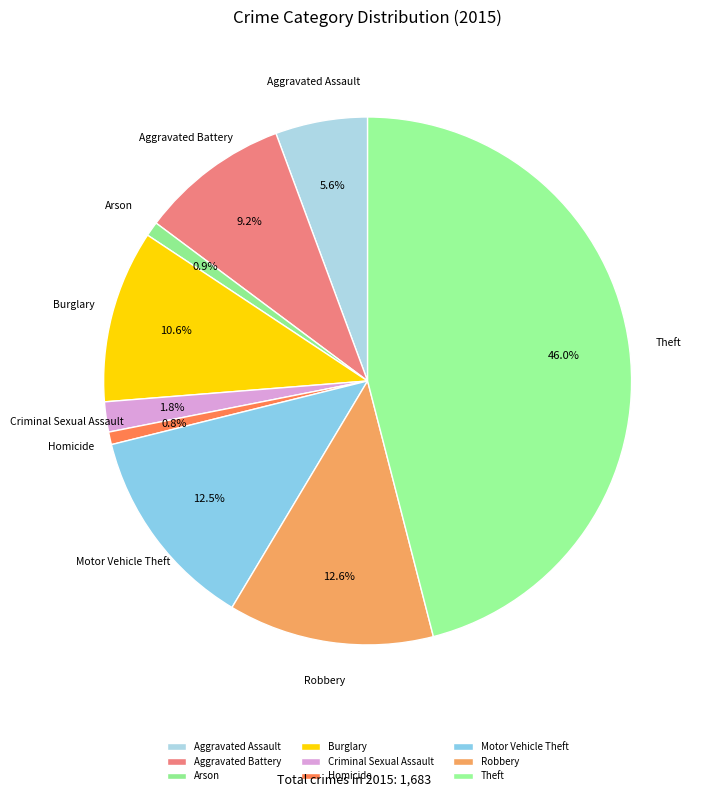

Approximately how many times larger is the value at Aggravated Assault compared to Robbery?

0.4